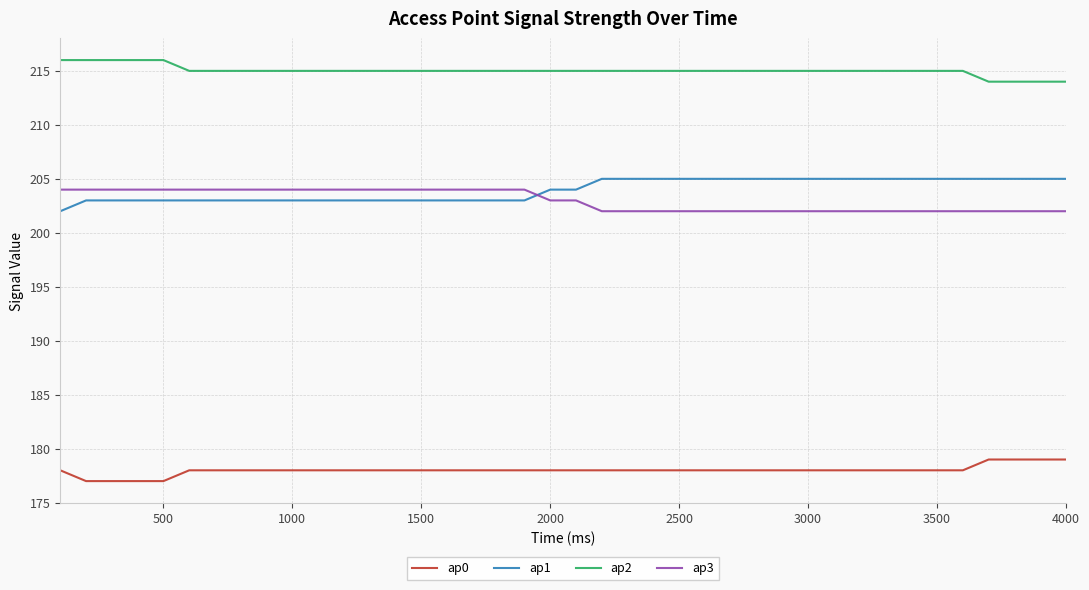

Rank the series by their maximum value, from highest to lowest.

ap2, ap1, ap3, ap0